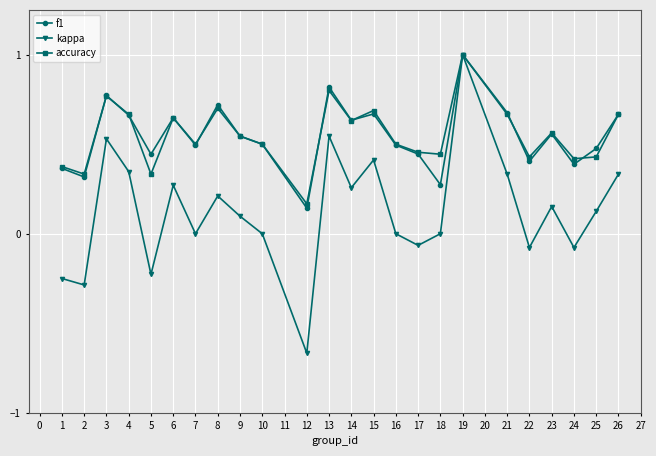

At how many categories does at least one series exceed 0?

24